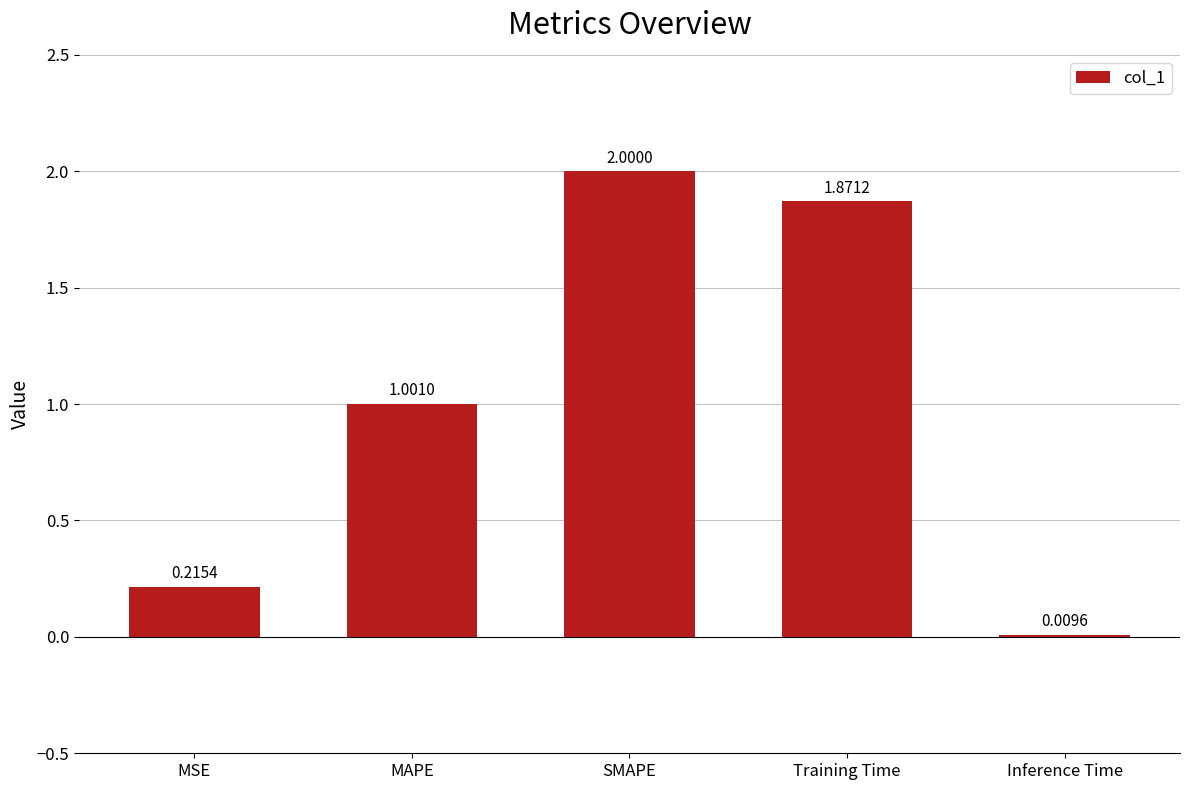

Does the chart contain stacked bars?

No